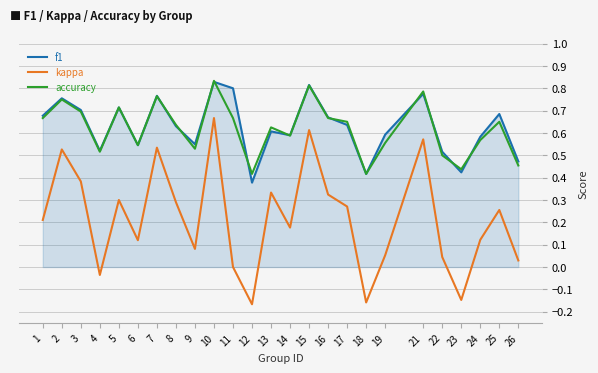

Which series changed the most between 17 and 19?

kappa